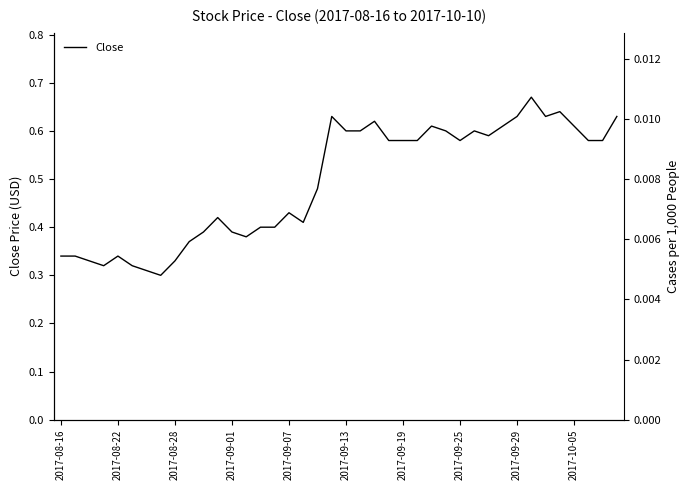

What is the difference between the maximum and minimum values?

0.4